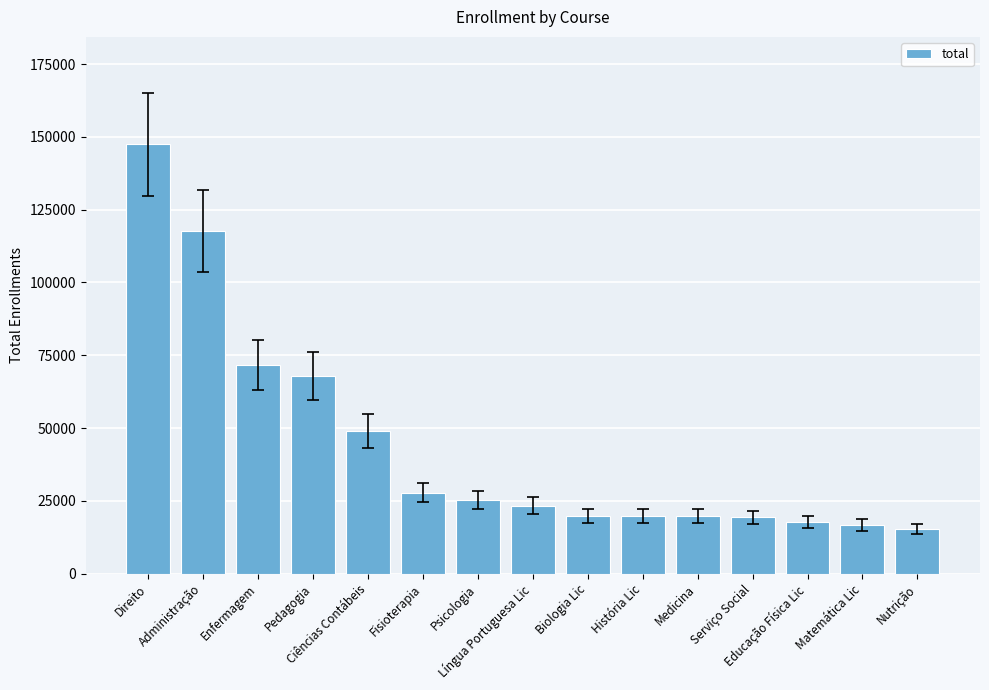

Which category has the highest value across all series?

Direito